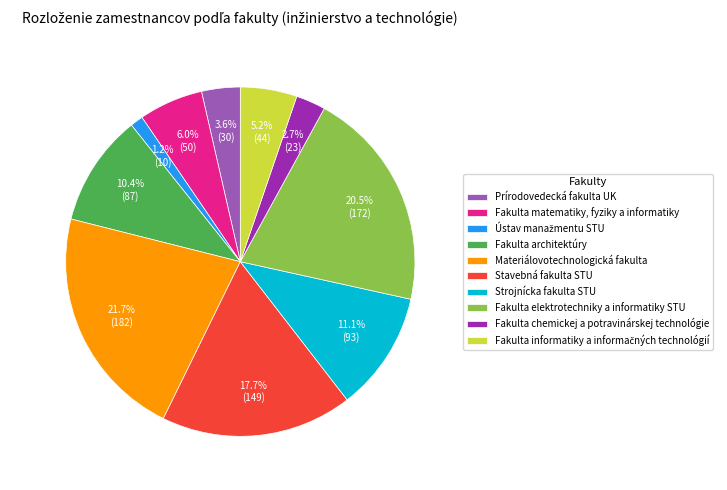

What percentage is NOT represented by Strojnícka fakulta STU?

88.9%